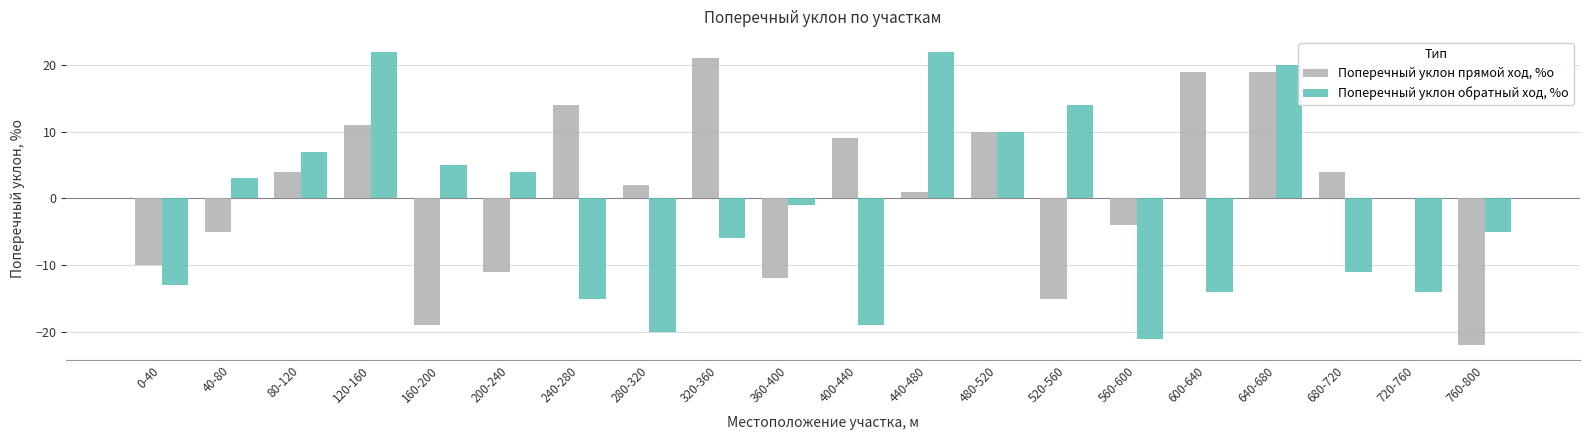

Where does the Поперечный уклон прямой ход, %о series first go above 2?

80-120